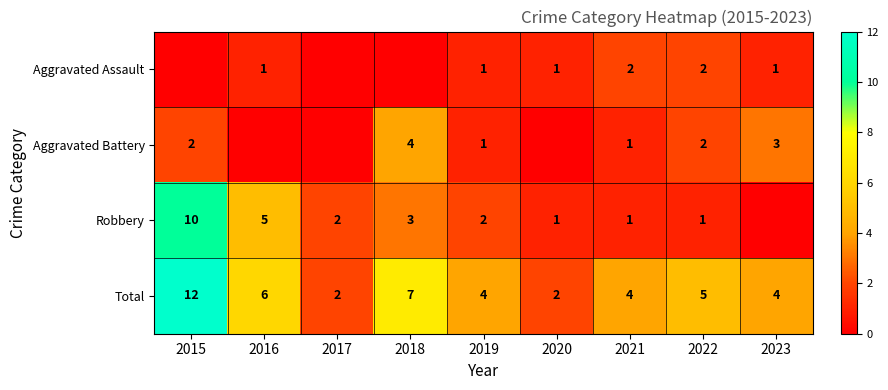

Count the Total values in the range 4 to 6.

5